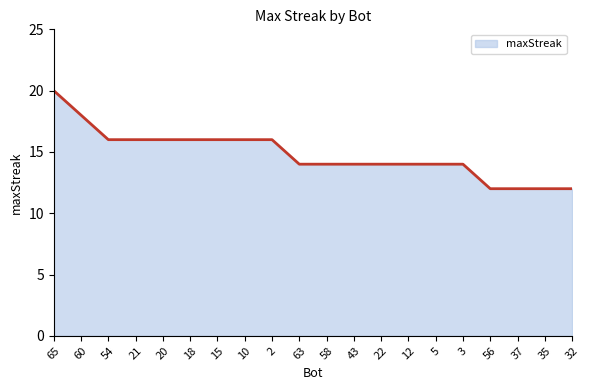

What position from the right is 43?

9